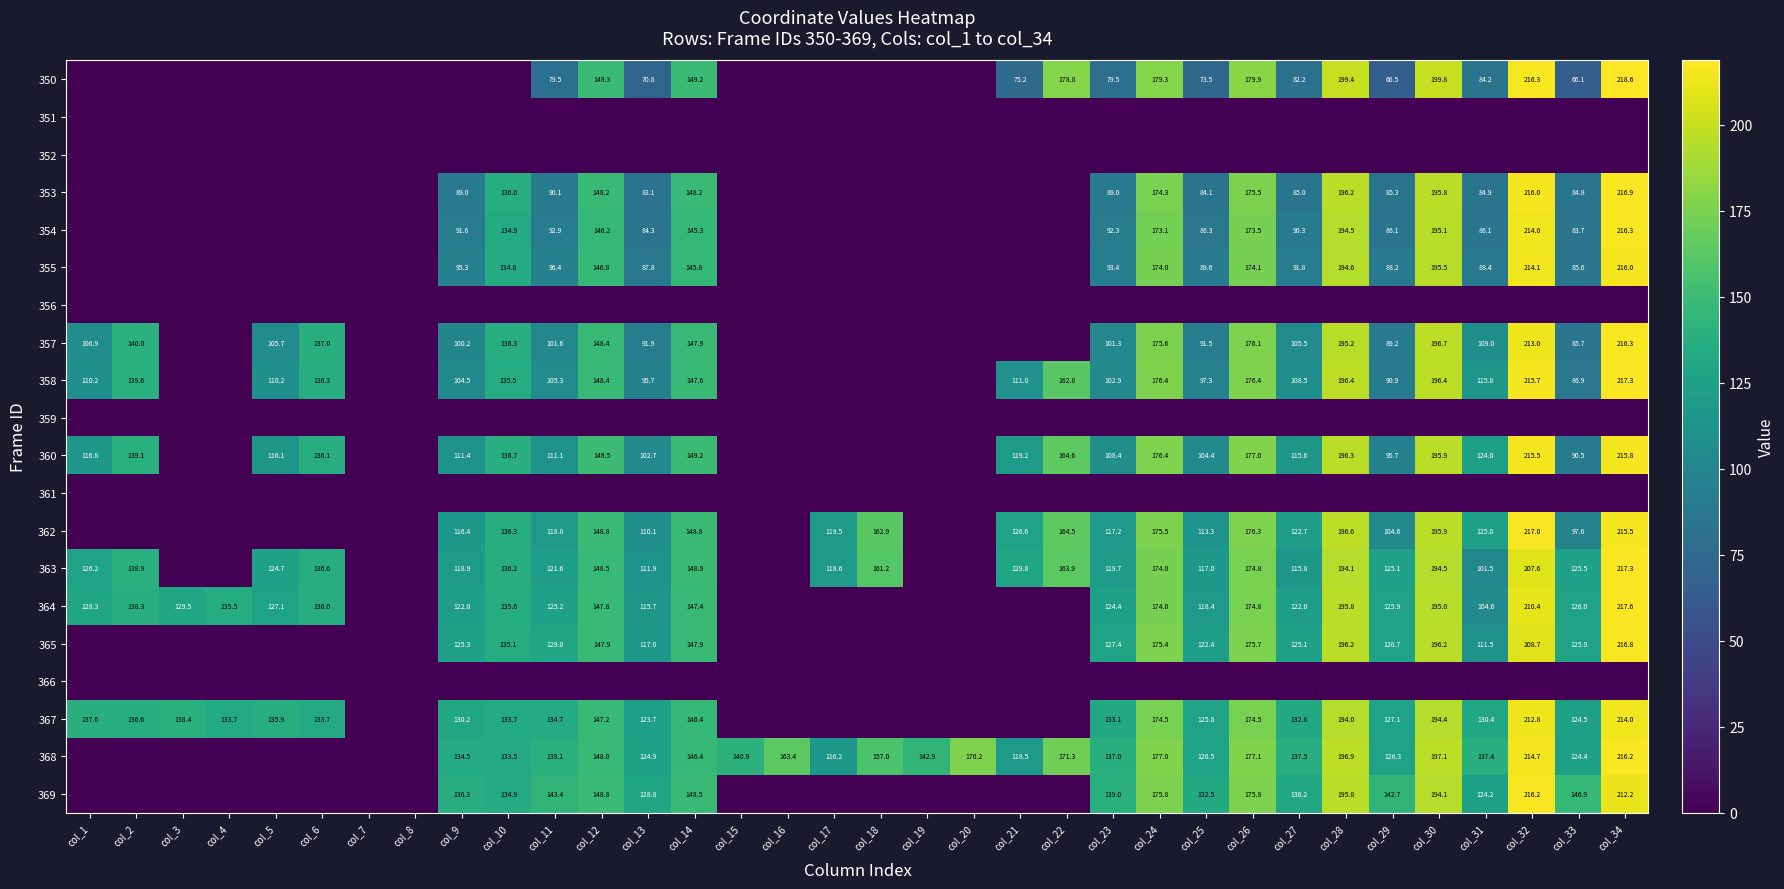

Which label corresponds to the largest value in the chart?

col_34